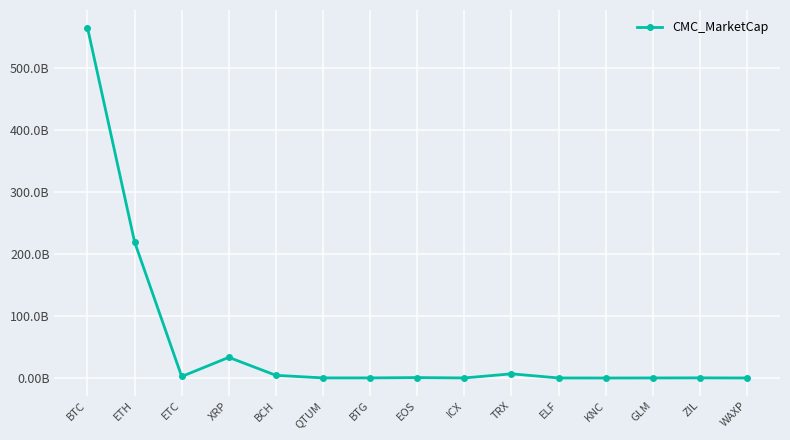

What is the minimum value shown in the chart?

0.1